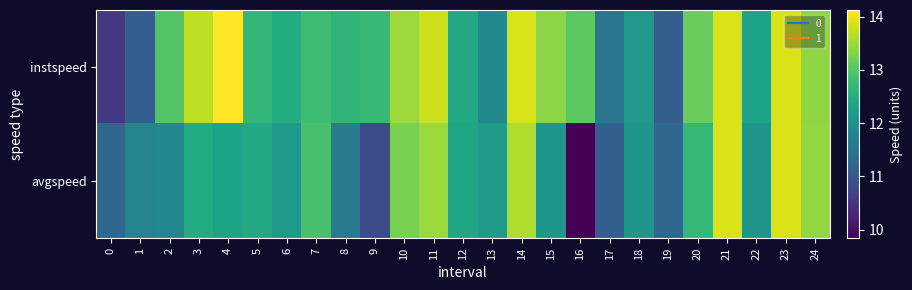

Rank the series by their maximum value, from lowest to highest.

avgspeed, instspeed